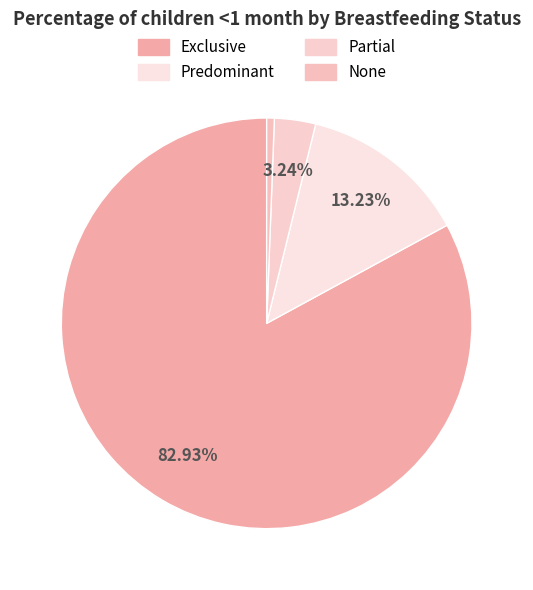

How many segments does this pie chart have?

4